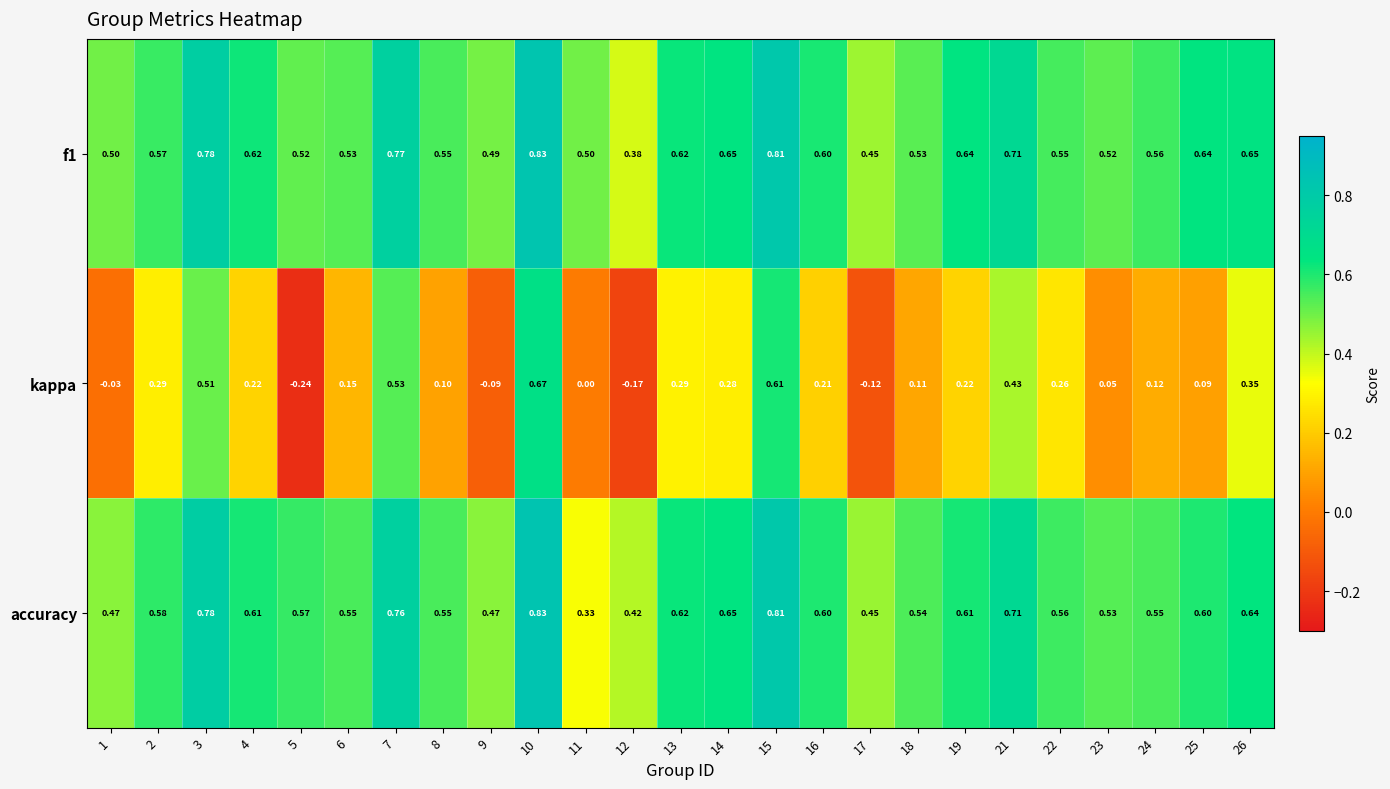

Which series changed the most between 2 and 11?

kappa